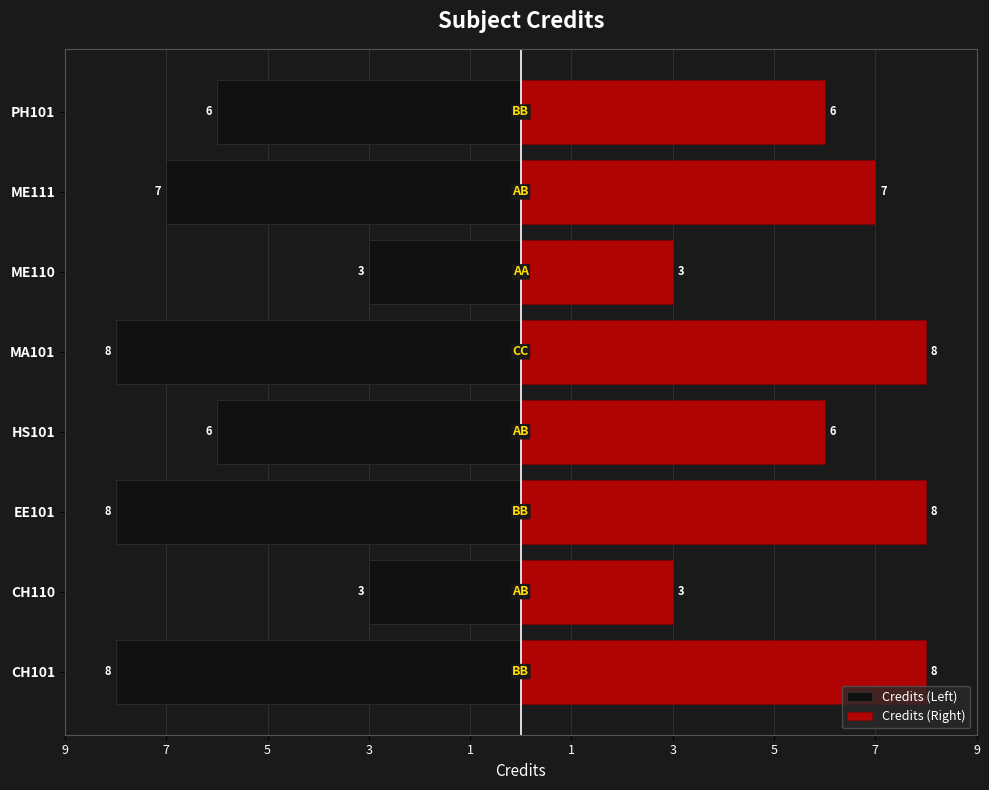

True or false: Credits (Left) has a value of -6 at PH101.

True